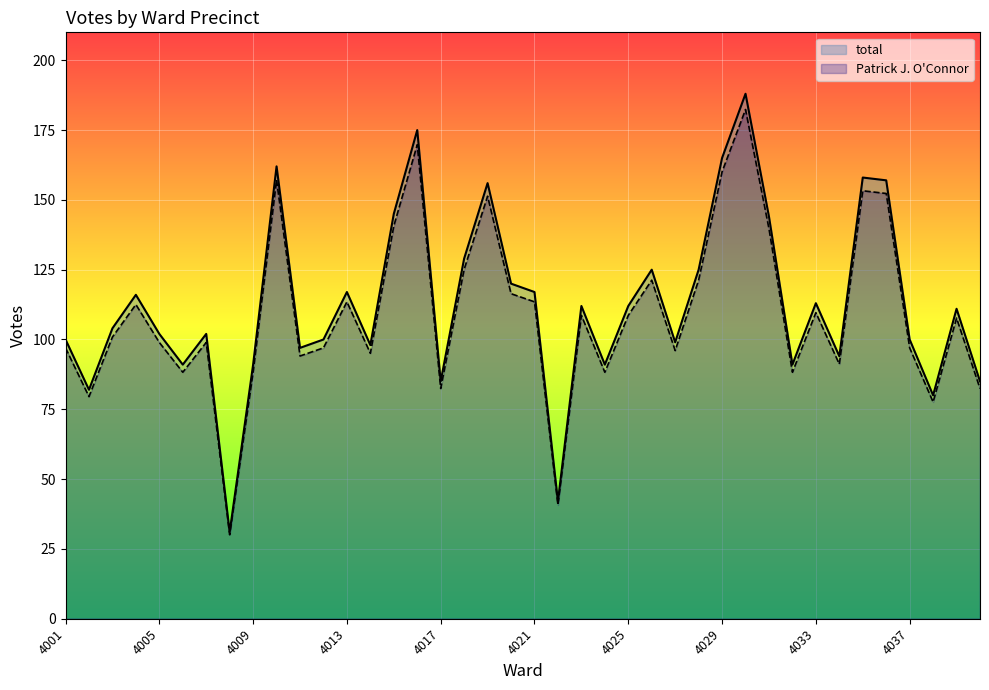

Which series has the widest spread of values?

total